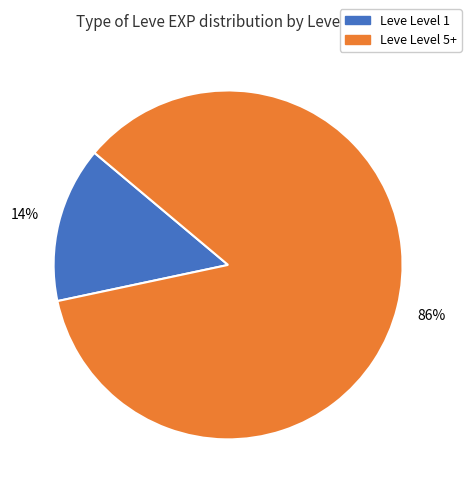

Is it true that Leve Level 1 is 4% of the pie?

False